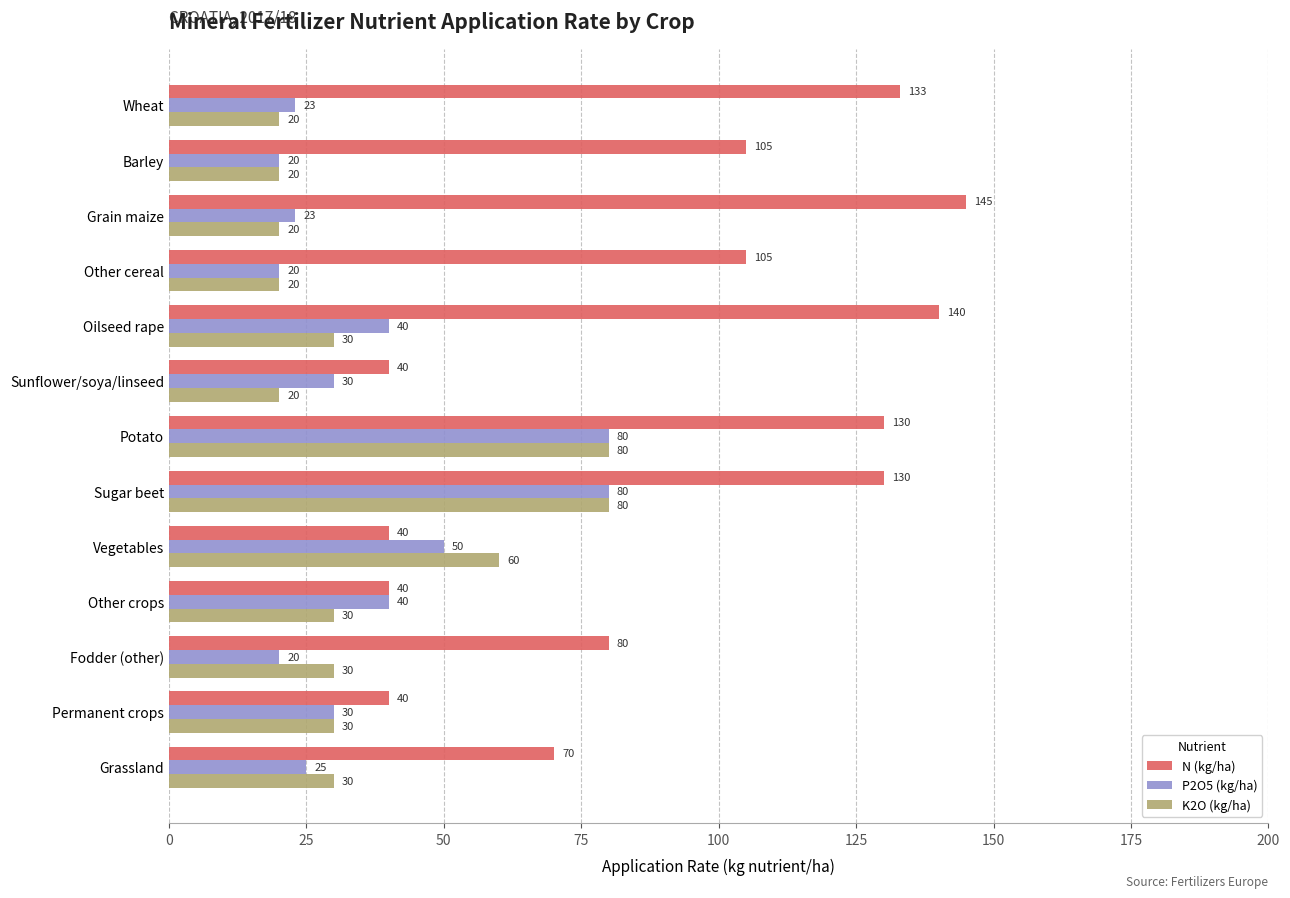

Which series has the largest range (max minus min)?

N (kg/ha)